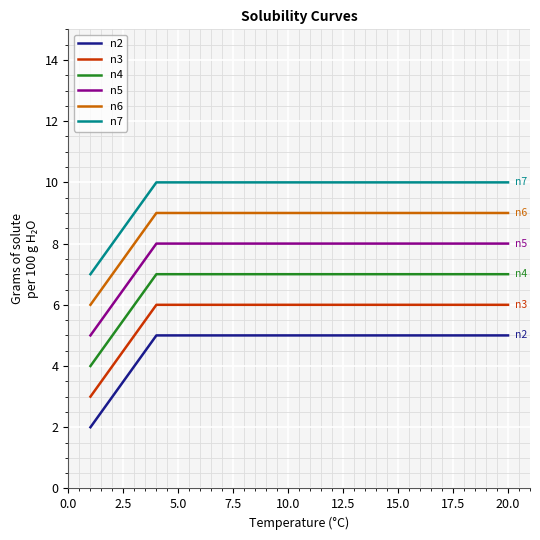

What is the greatest value displayed?

10